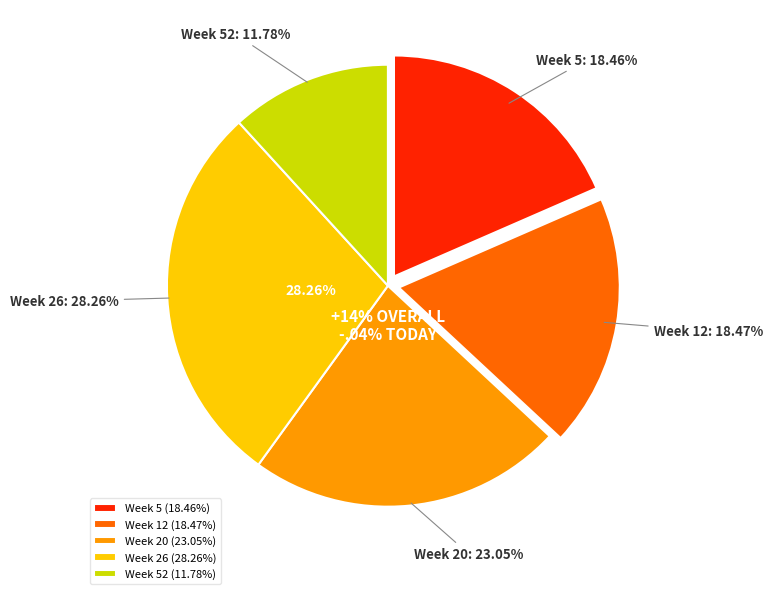

How many segments does this pie chart have?

5